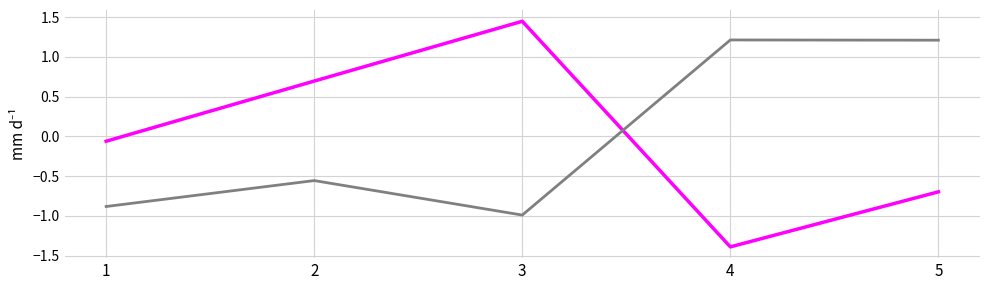

What is the minimum value shown in the chart?

-1.4